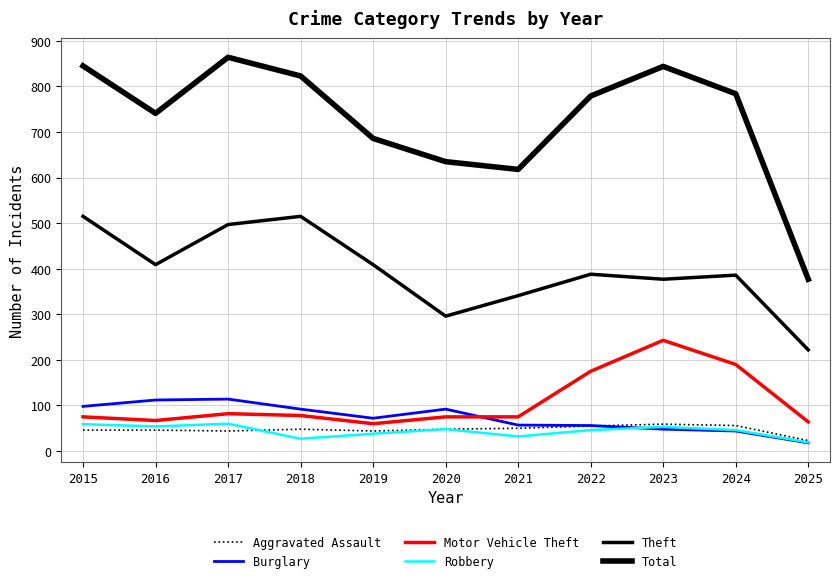

What is the difference between the Aggravated Assault values at 2017 and 2023?

15